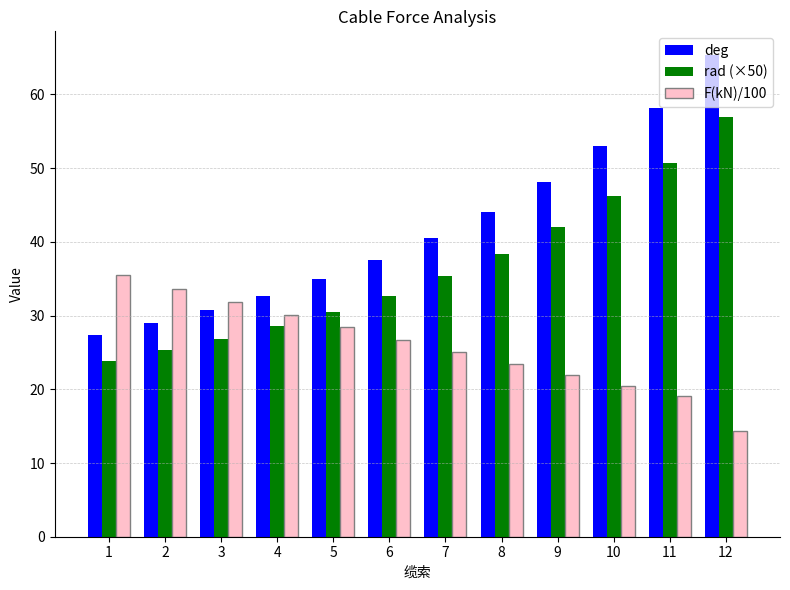

At which label does deg reach its peak?

12